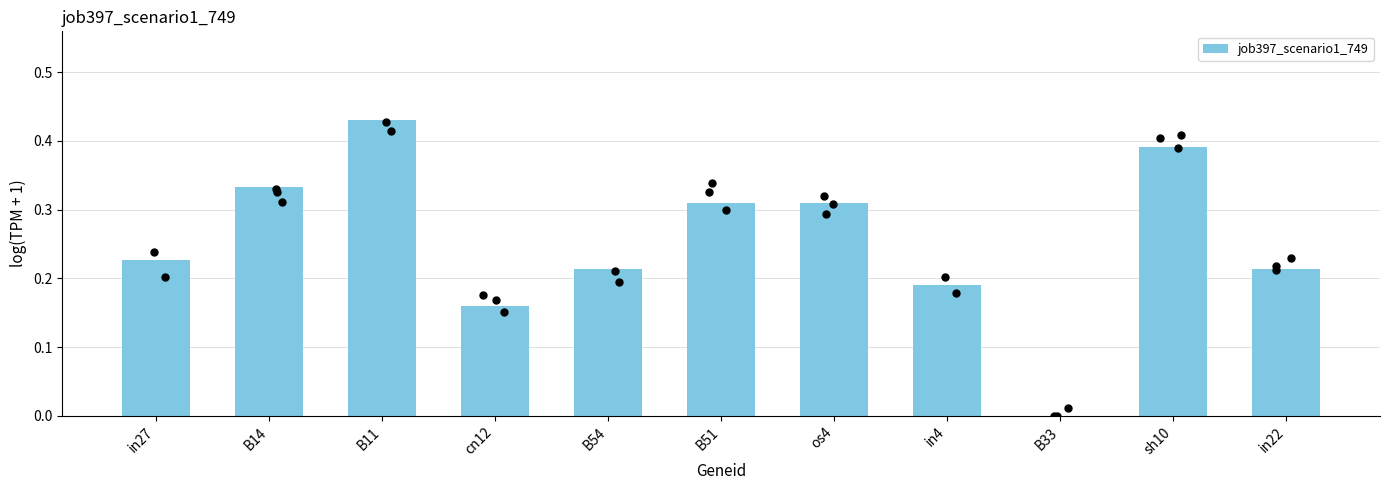

Which has a higher value, B54 or B33?

B54